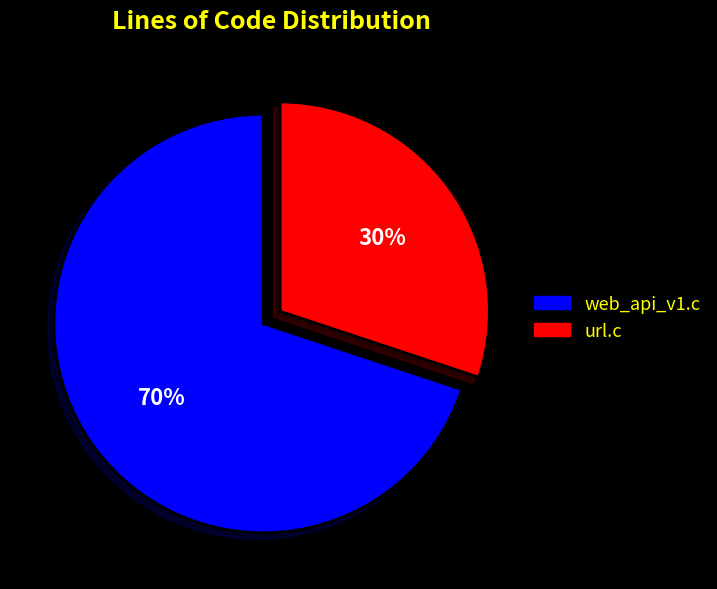

What percentage is the url.c slice, to the nearest percent?

30%